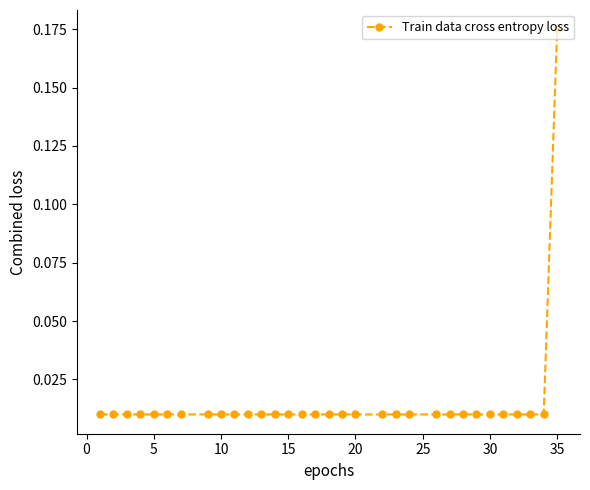

What is the sum of all values?

0.5